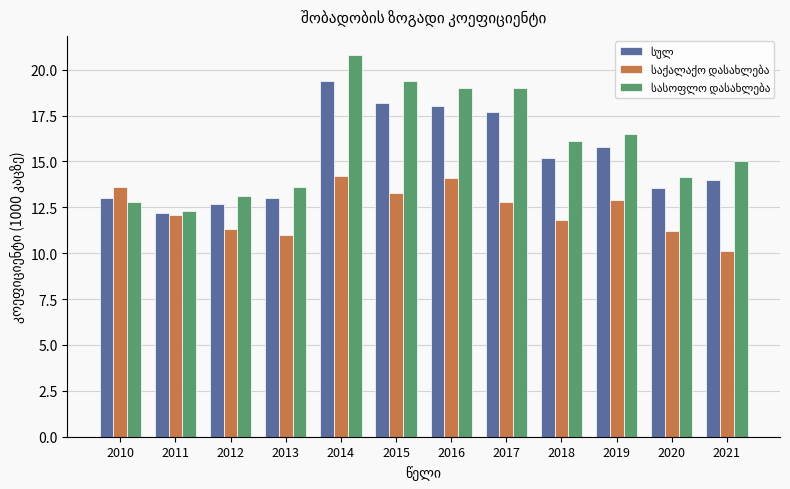

What is the smallest value displayed?

10.1